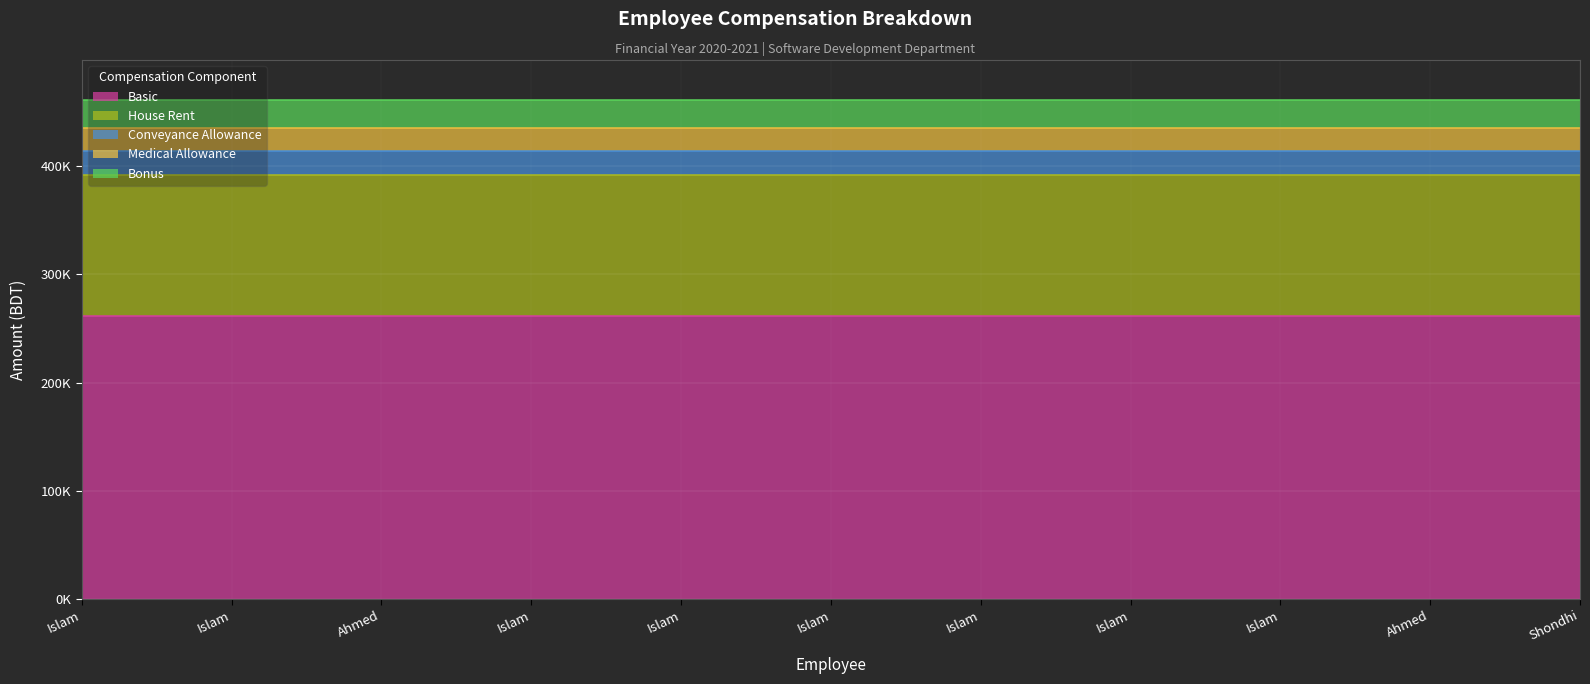

Reading left to right, transcribe all the data shown in this chart.

Basic: 261344.4	261344.4	261344.4	261344.4	261344.4	261344.4	261344.4	261344.4	261344.4	261344.4	261344.4
House Rent: 130672.2	130672.2	130672.2	130672.2	130672.2	130672.2	130672.2	130672.2	130672.2	130672.2	130672.2
Conveyance Allowance: 21778.7	21778.7	21778.7	21778.7	21778.7	21778.7	21778.7	21778.7	21778.7	21778.7	21778.7
Medical Allowance: 21778.7	21778.7	21778.7	21778.7	21778.7	21778.7	21778.7	21778.7	21778.7	21778.7	21778.7
Bonus: 25622.0	25622.0	25622.0	25622.0	25622.0	25622.0	25622.0	25622.0	25622.0	25622.0	25622.0